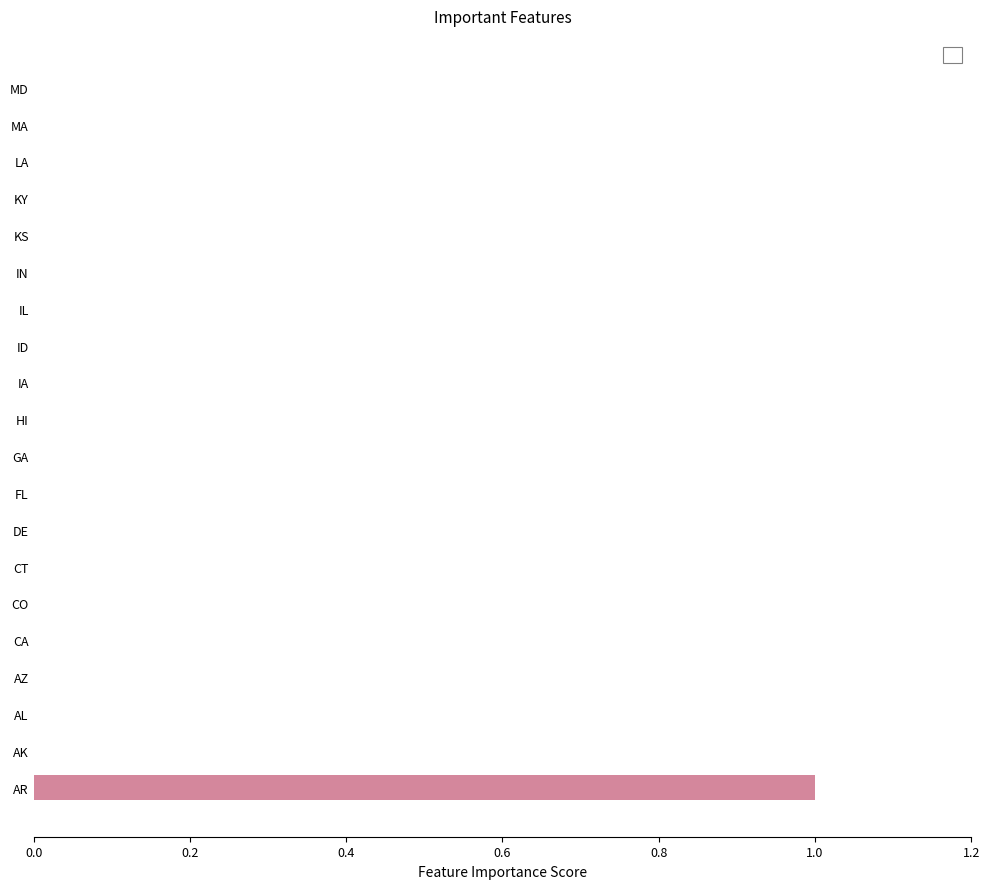

Reading bottom to top, extract all data points from this chart.

AR=1	AK=0	AL=0	AZ=0	CA=0	CO=0	CT=0	DE=0	FL=0	GA=0	HI=0	IA=0	ID=0	IL=0	IN=0	KS=0	KY=0	LA=0	MA=0	MD=0